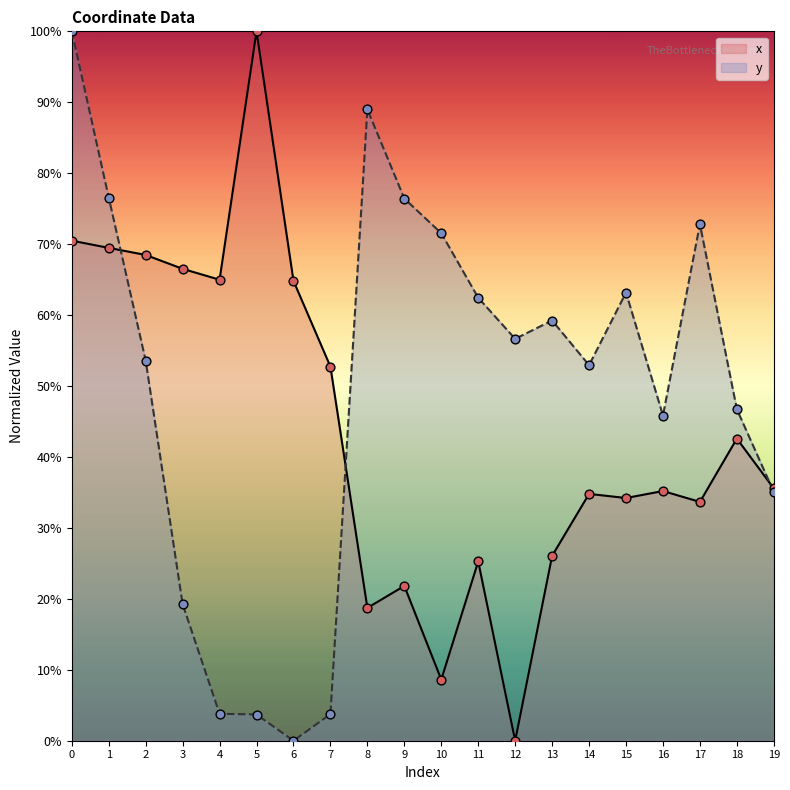

At how many categories does at least one series exceed 29?

20